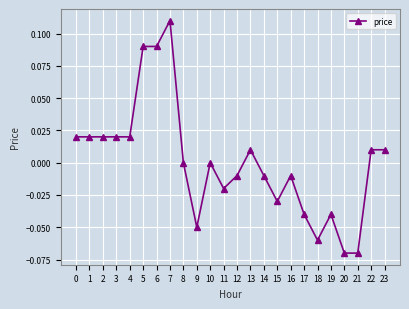

Which category has the highest value across all series?

7